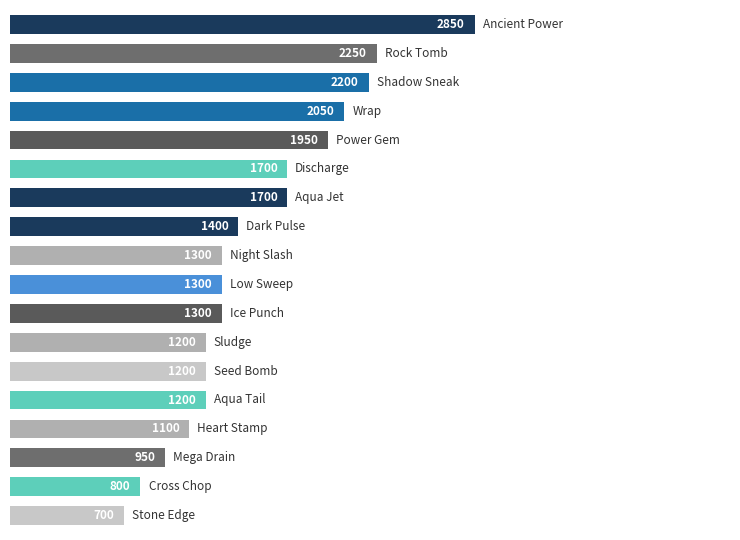

Reading top to bottom, transcribe all the data shown in this chart.

2850	2250	2200	2050	1950	1700	1700	1400	1300	1300	1300	1200	1200	1200	1100	950	800	700